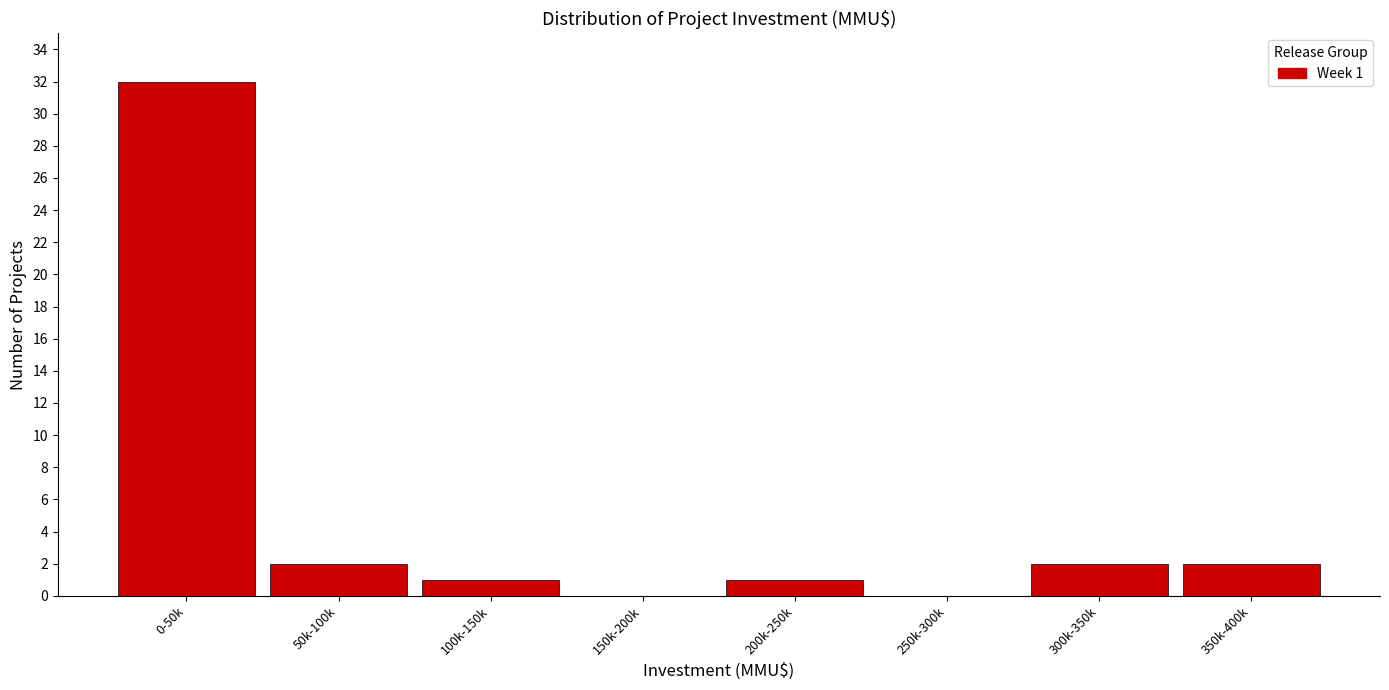

Reading left to right, extract all data points from this chart.

0-50k=32	50k-100k=2	100k-150k=1	150k-200k=0	200k-250k=1	250k-300k=0	300k-350k=2	350k-400k=2